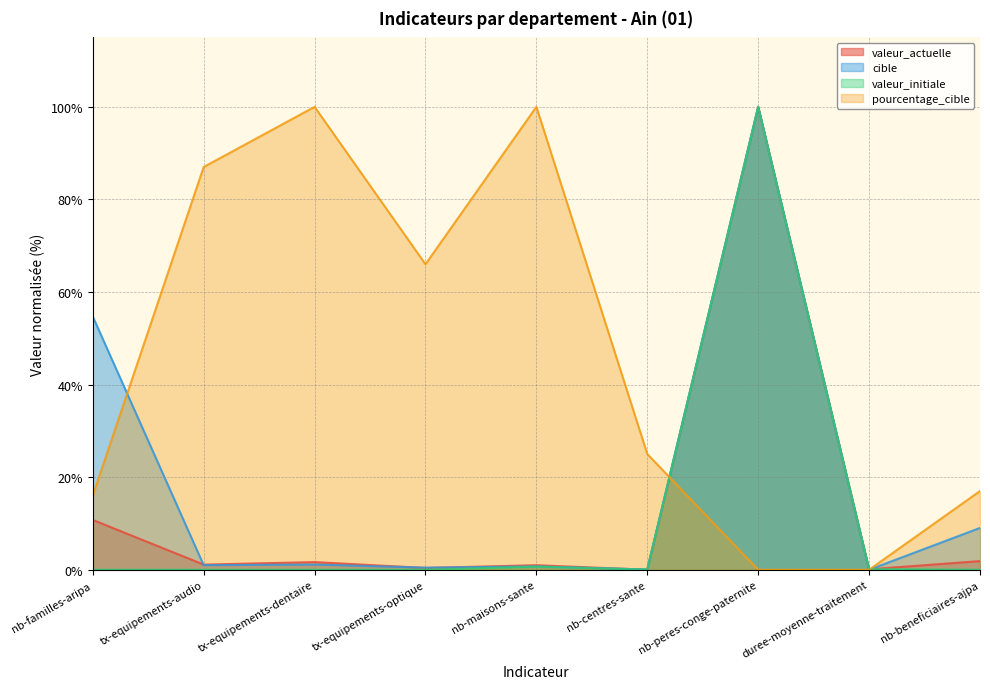

At which category does valeur_initiale reach its first local peak?

nb-maisons-sante